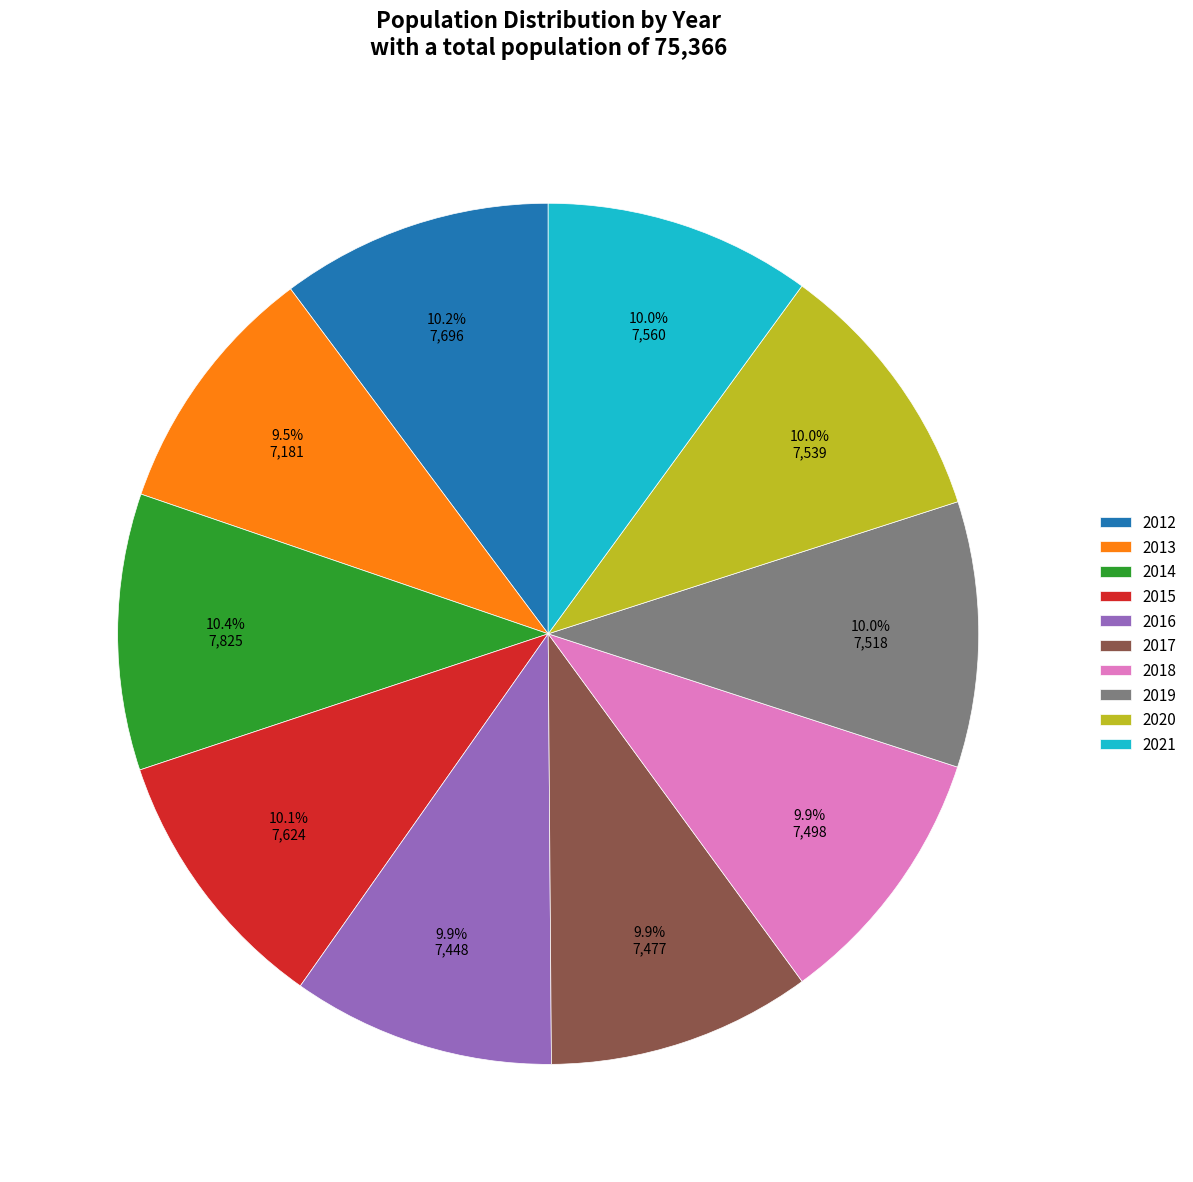

What percentage is NOT represented by 2021?

90.0%